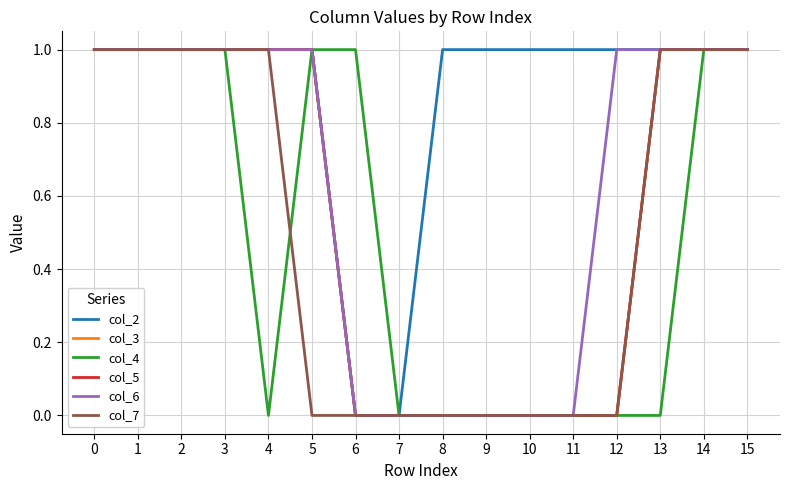

True or false: col_7 and col_2 cross at least once.

False